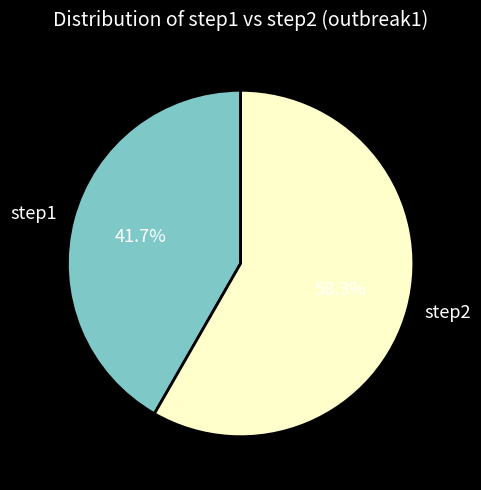

To the nearest percent, what percentage of the pie is step1?

42%